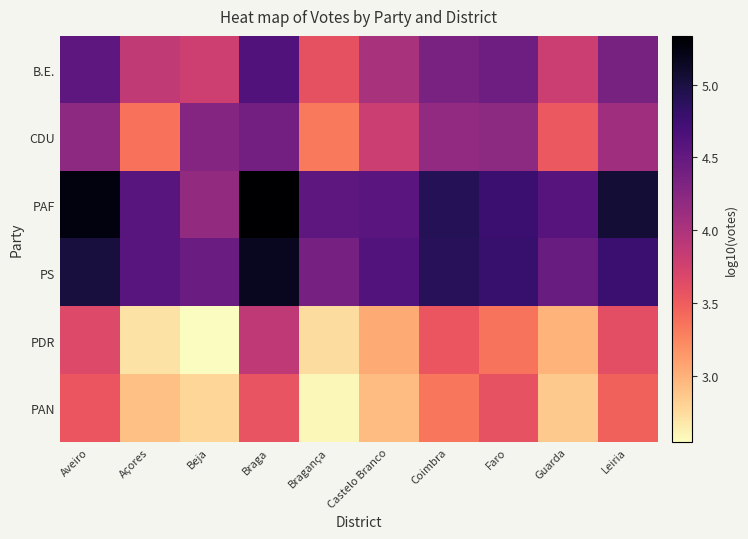

What is the spread (max minus min) of values at Faro?

1.4